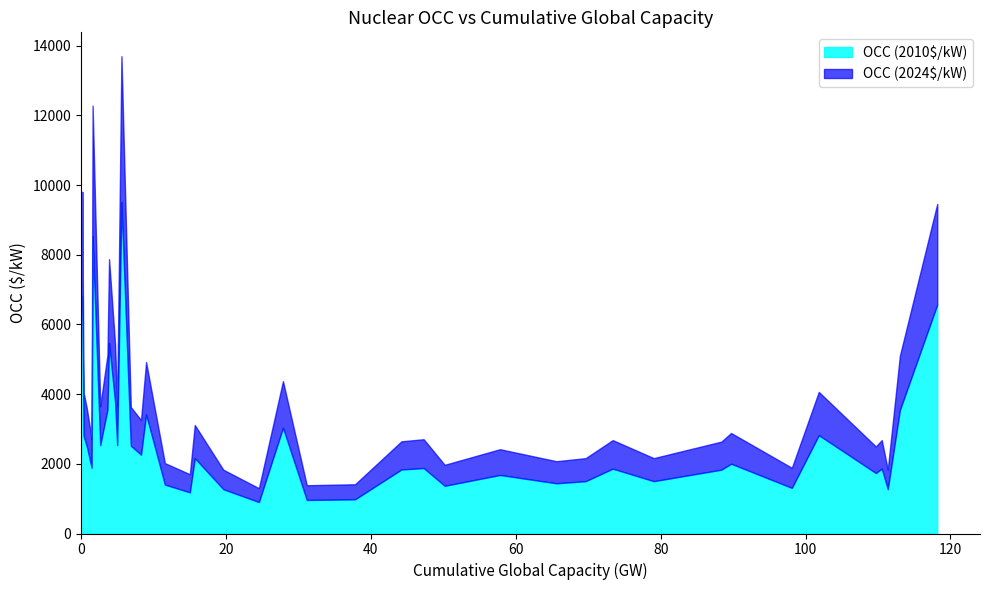

What are all the series names shown in the legend?

OCC (2010$/kW), OCC (2024$/kW)